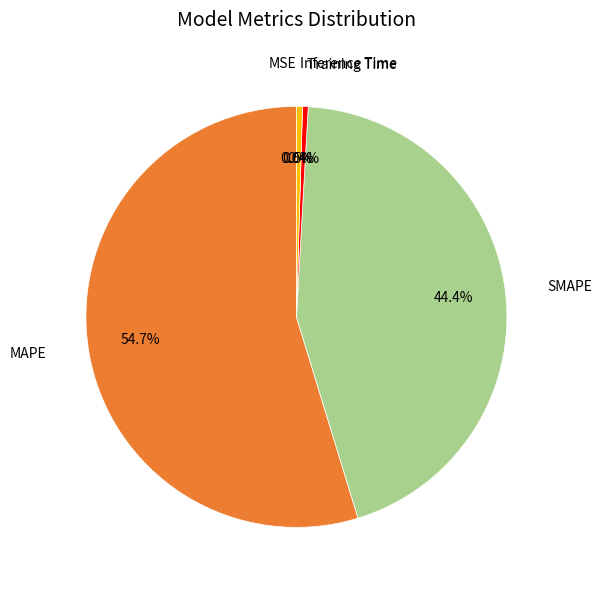

Which category has the biggest portion of the pie?

MAPE